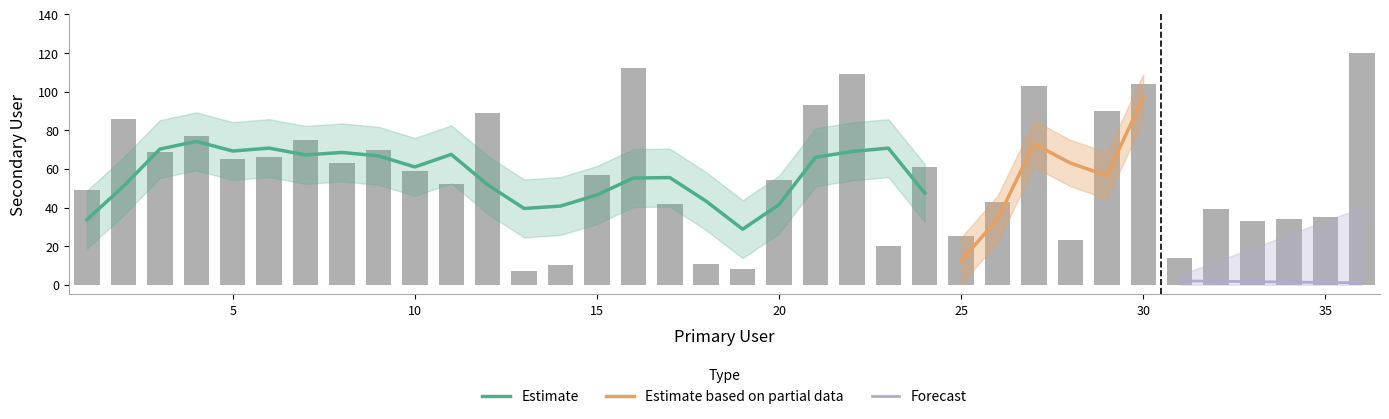

Is it true that the value at 17 is 42?

True